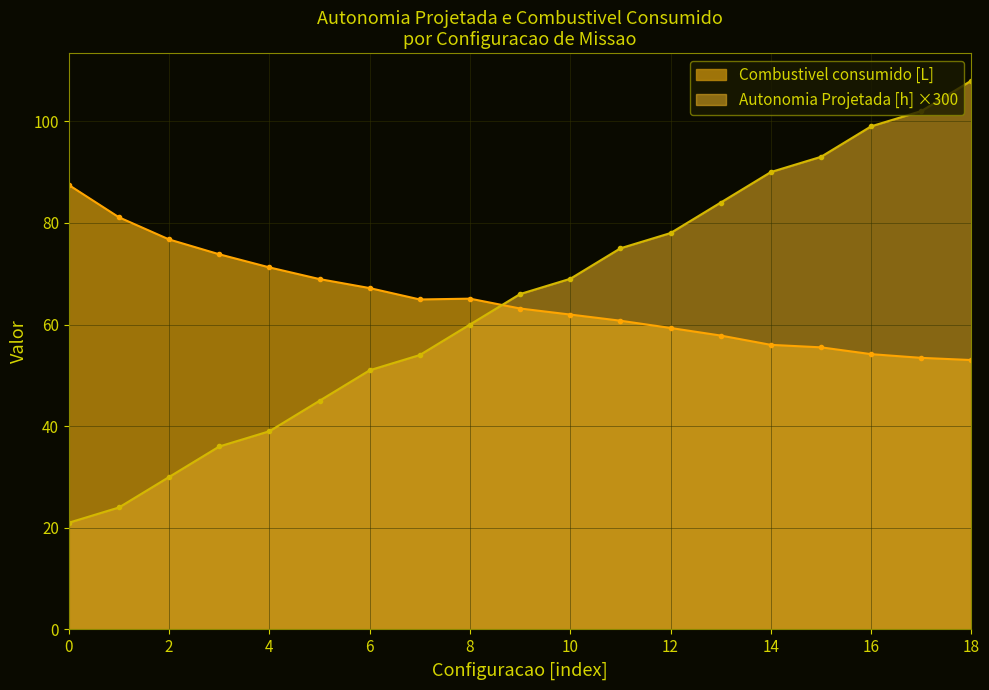

At which label does Autonomia Projetada [h] first exceed 66?

10